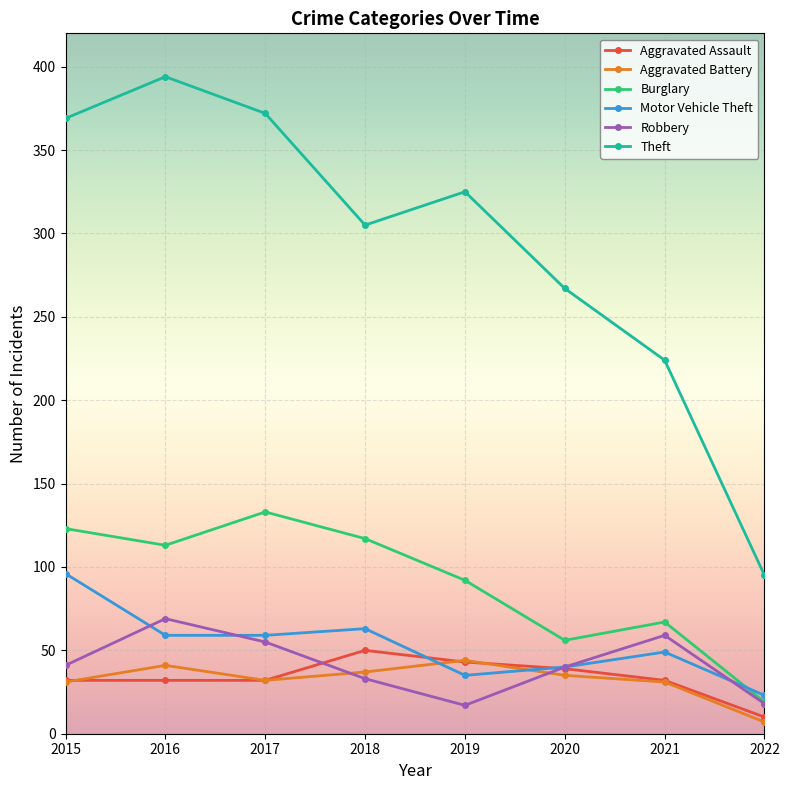

How many values in the Theft series are below 325?

4